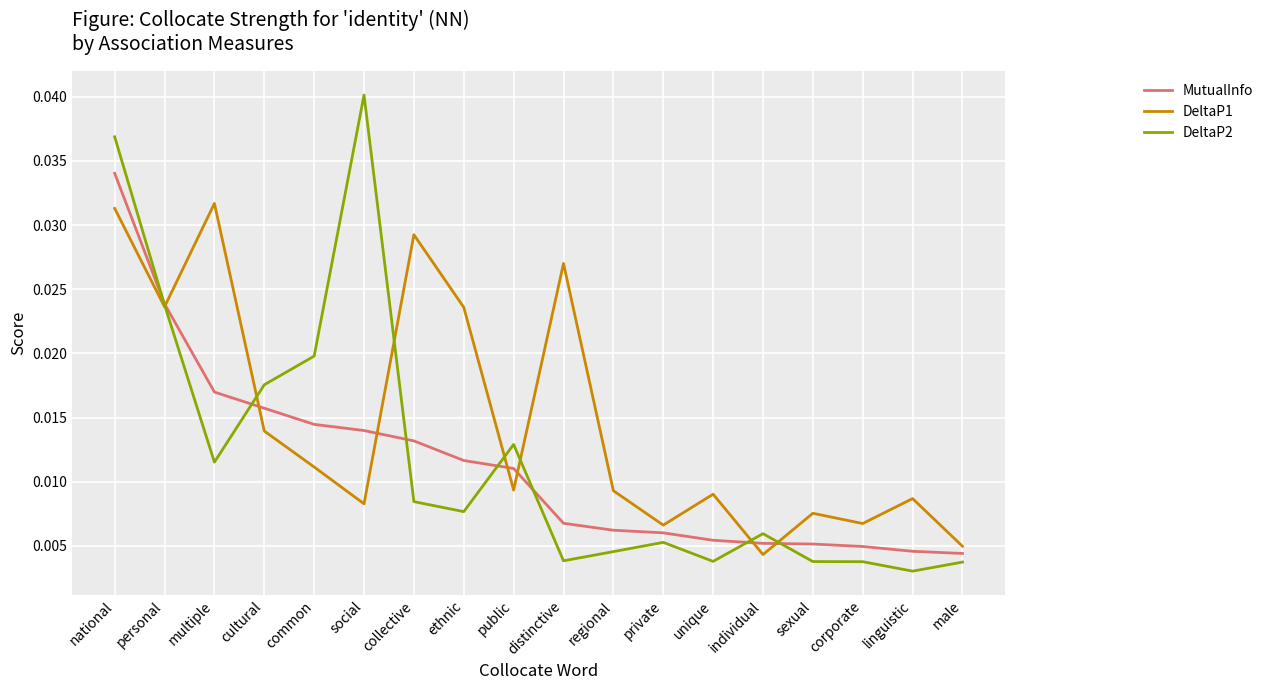

What position from the right is national?

18